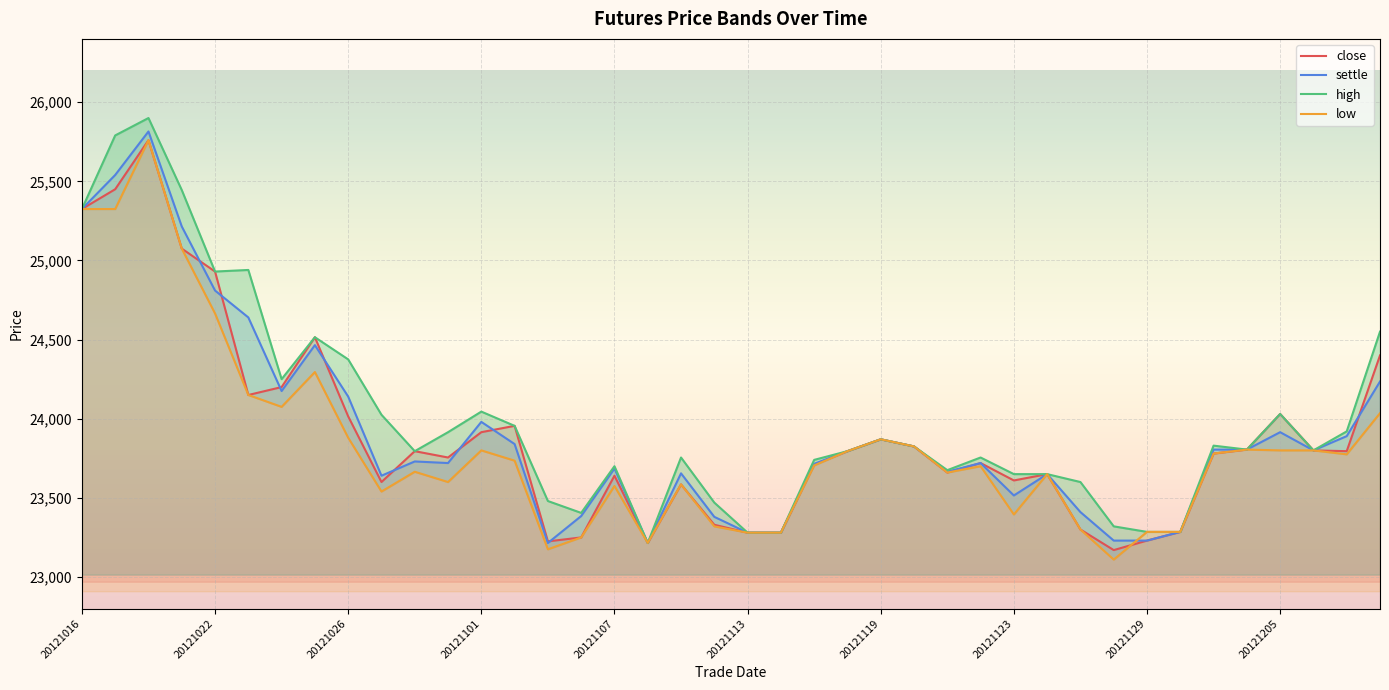

The value of settle at 20121119 is 23870. True or false?

True